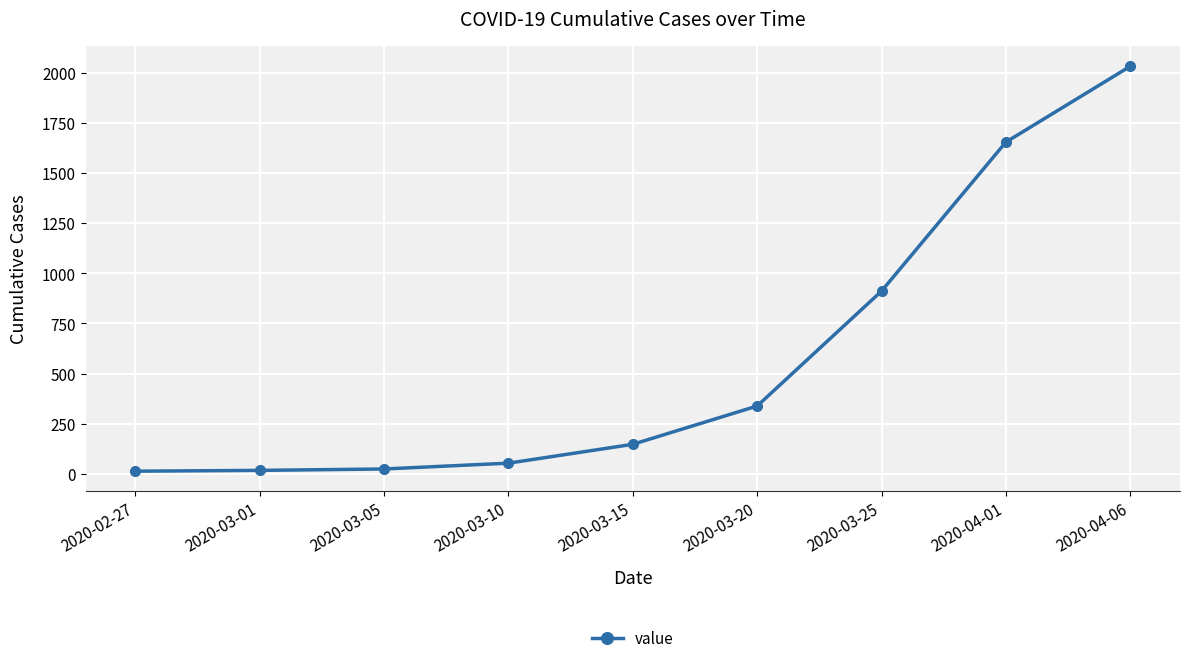

True or false: the data has more than 1 interior local peaks.

False